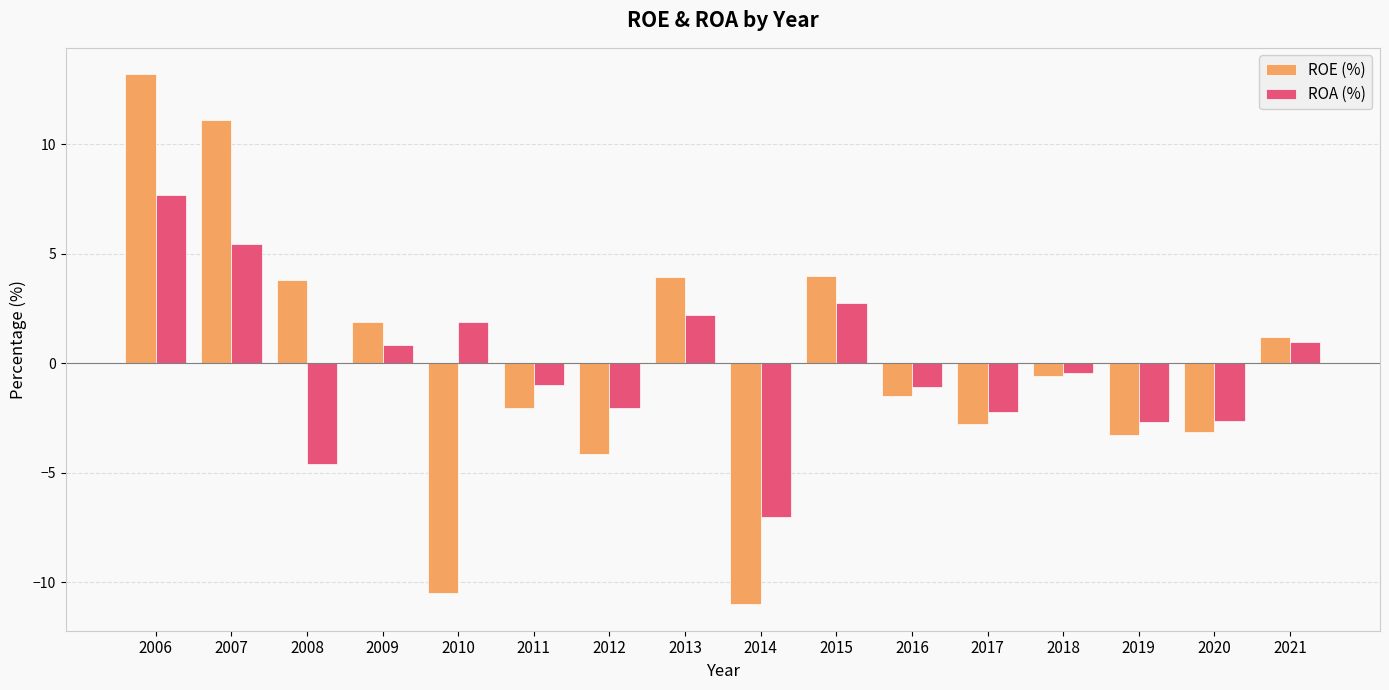

Where is ROA (%) nearest to the value 0?

2018